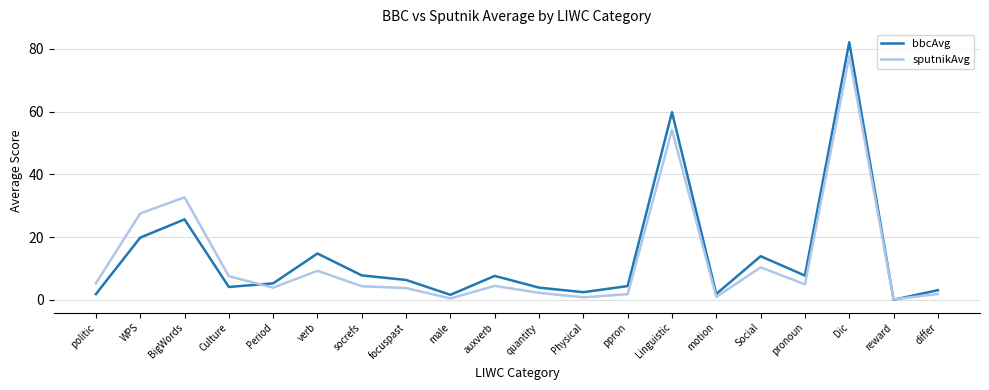

What are all the series names shown in the legend?

bbcAvg, sputnikAvg